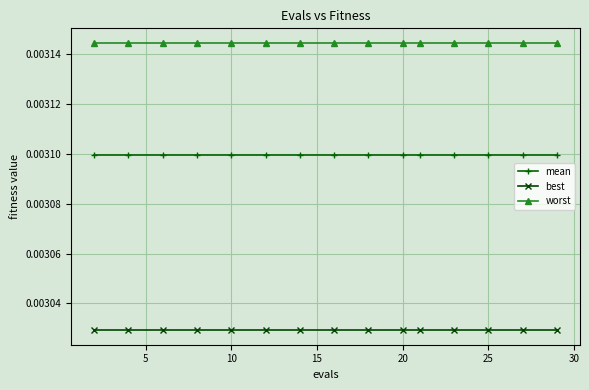

True or false: best and worst intersect in this chart.

False